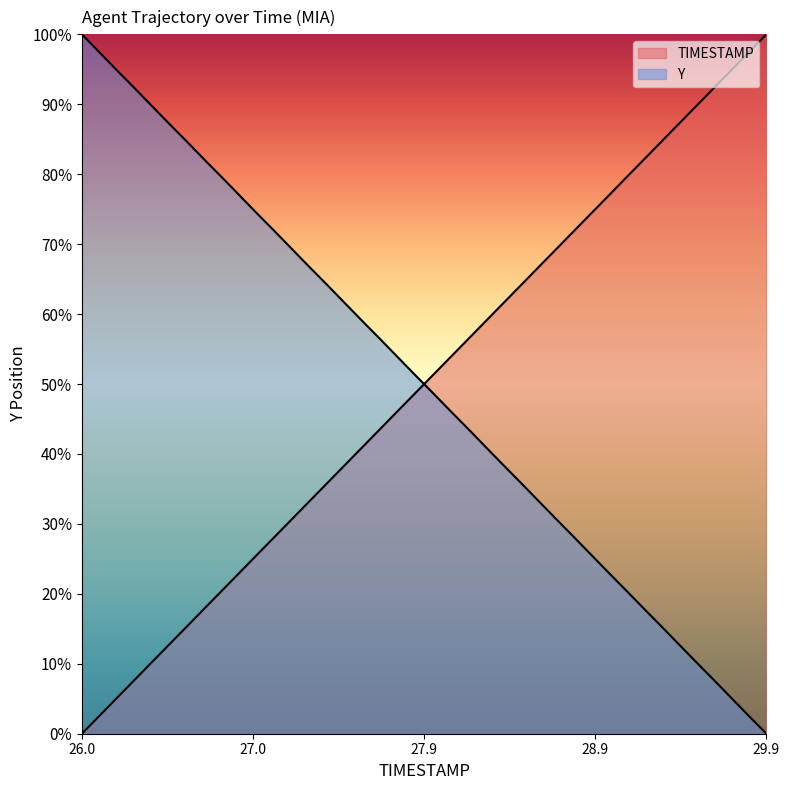

How many categories are shown in the chart?

40